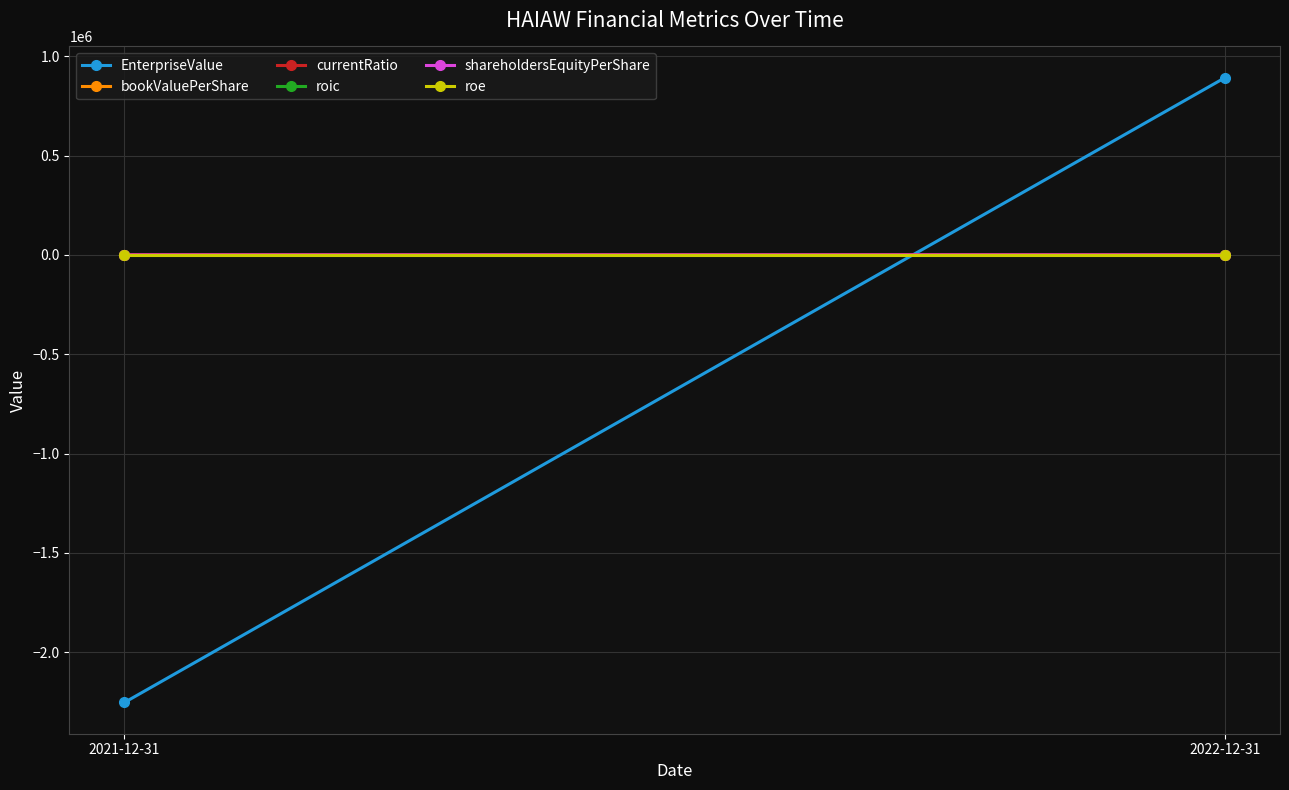

At which category is the sum across all series the highest?

2022-12-31